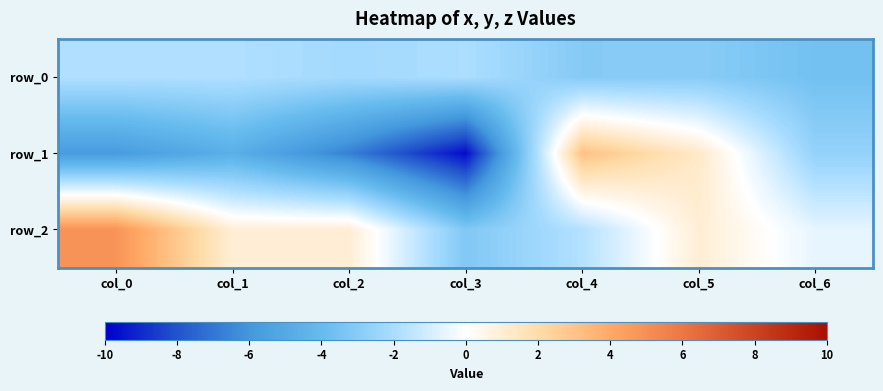

What is the difference between the highest and lowest values at col_4?

6.1